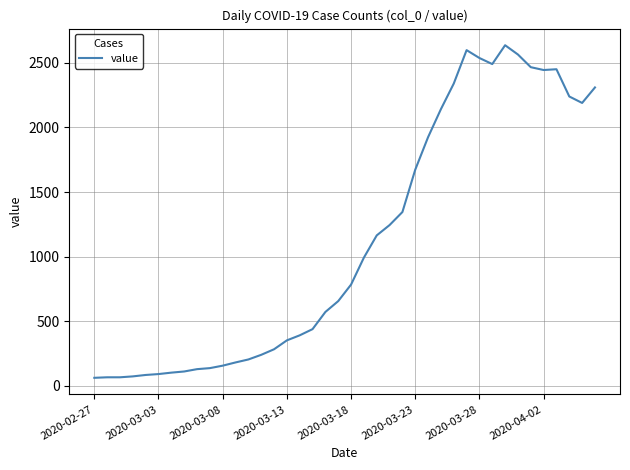

What is the difference between the maximum and minimum values?

2576